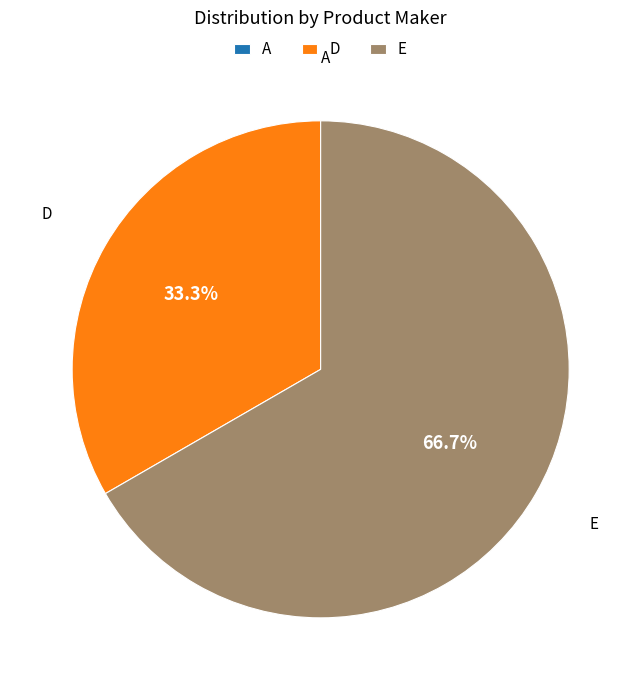

What is the largest slice in the pie chart?

E